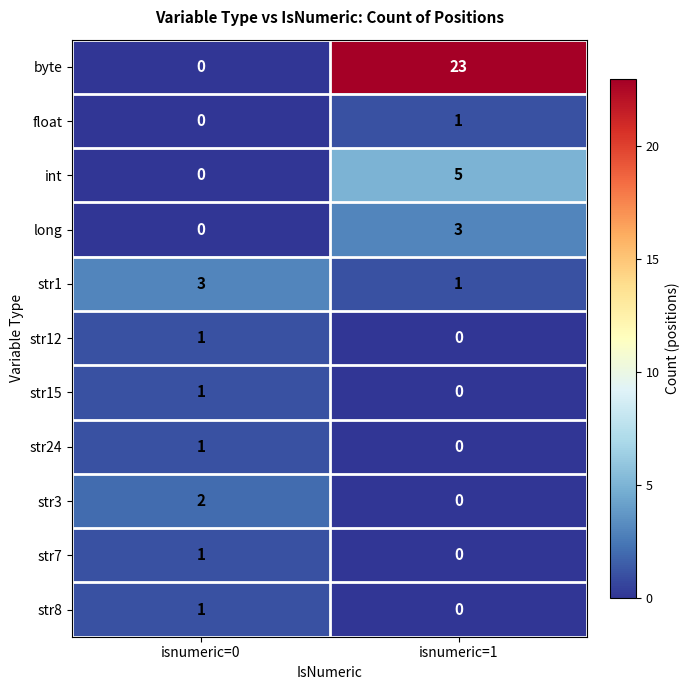

Rank the categories by str24 value from lowest to highest.

isnumeric=1, isnumeric=0